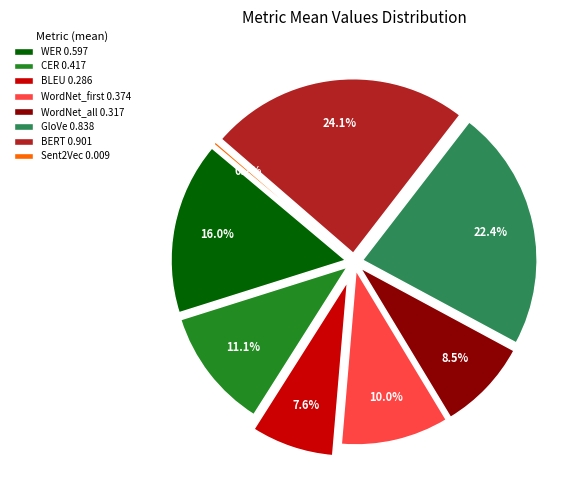

To the nearest percent, what is the difference between the largest and smallest slice percentages?

24%